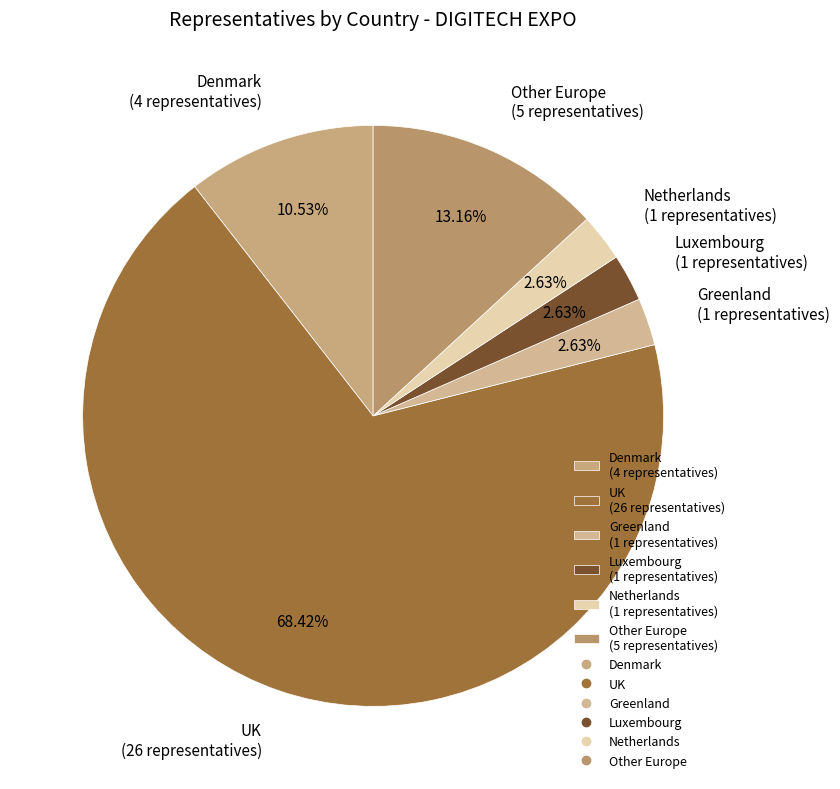

Which has a higher value, Denmark or Greenland?

Denmark